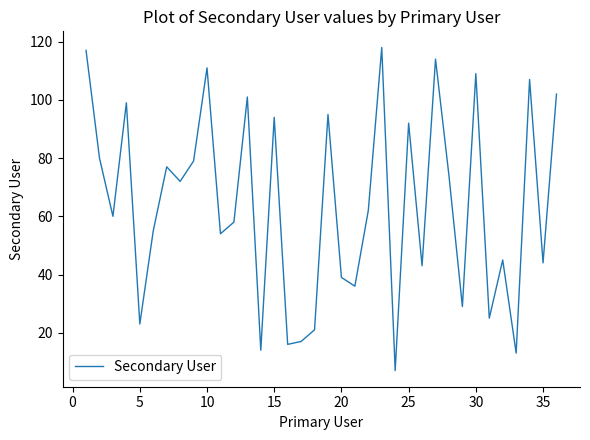

What is the average value?

64